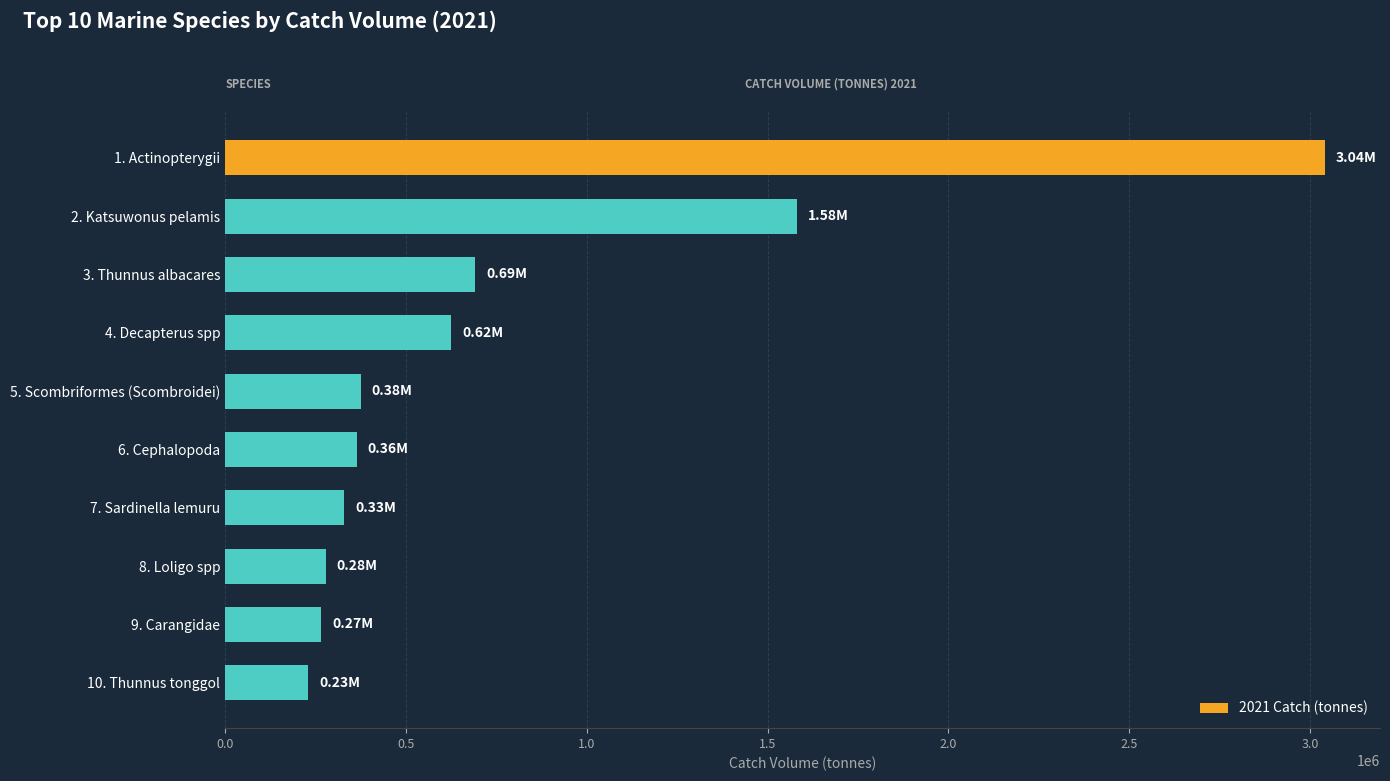

What is the average value?

778323.0